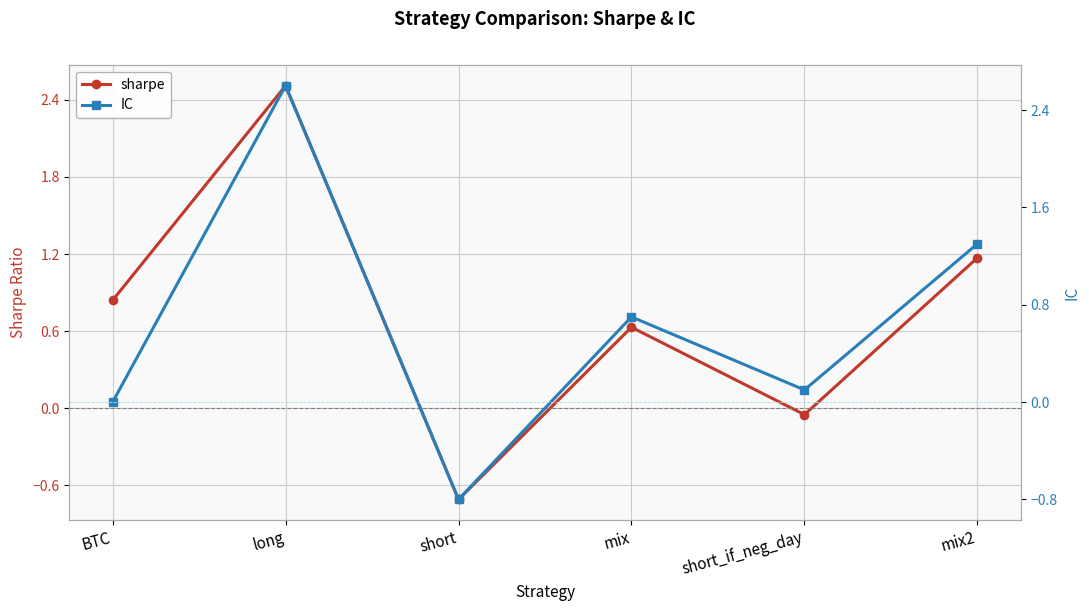

True or false: IC and sharpe intersect in this chart.

True